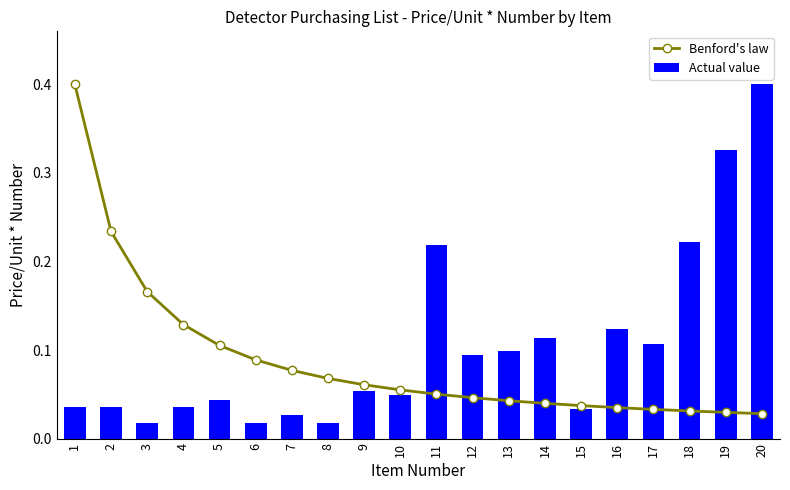

Which category has the highest value across all series?

1